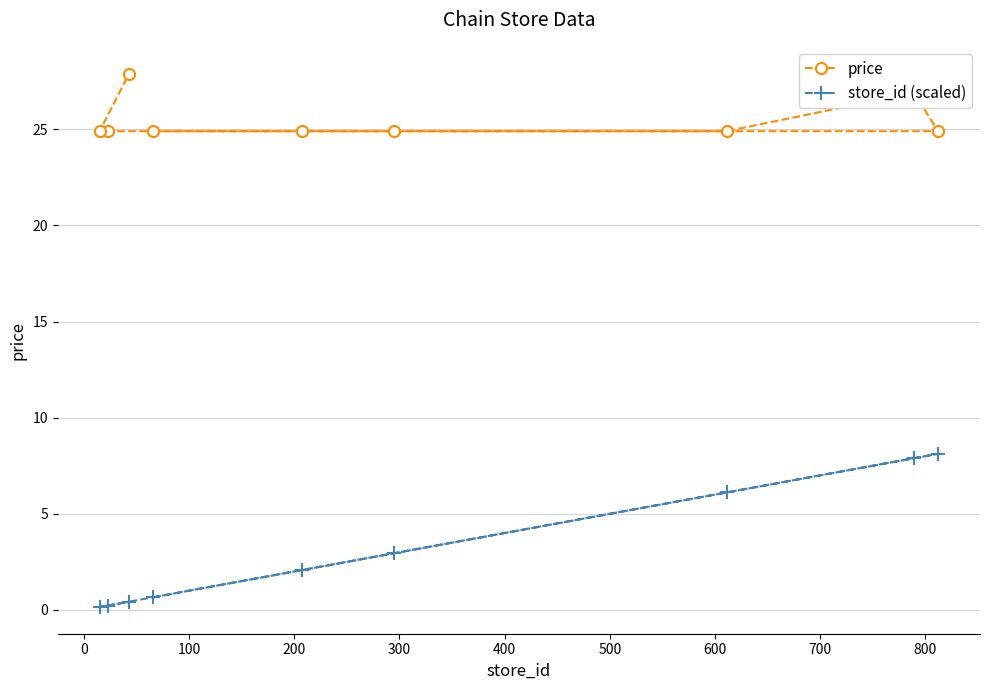

What is the value of the price point at the 4th from the left?

24.9